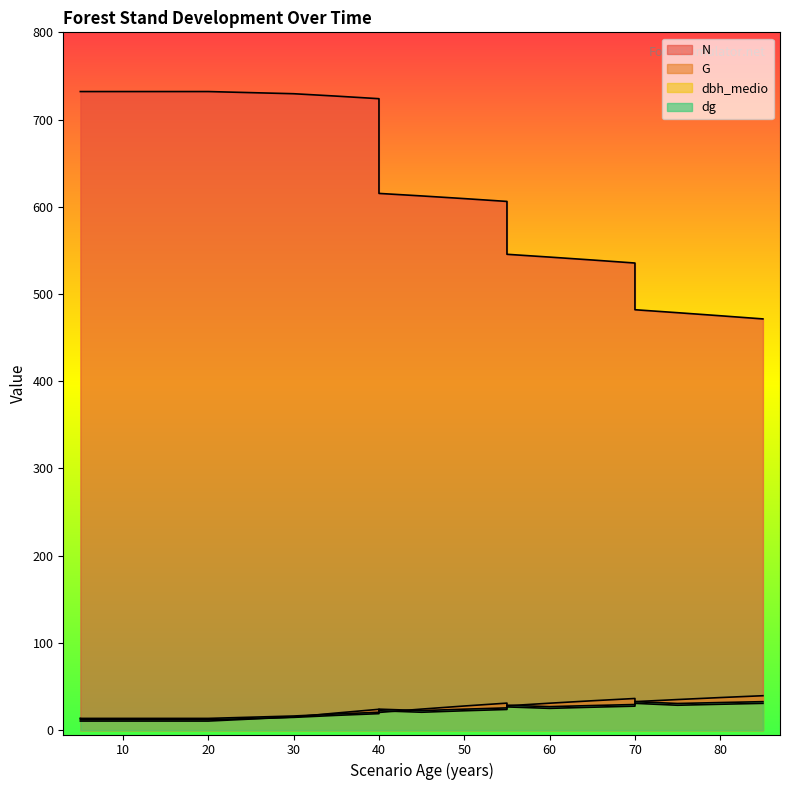

What is the lowest value of the dg series?

13.5